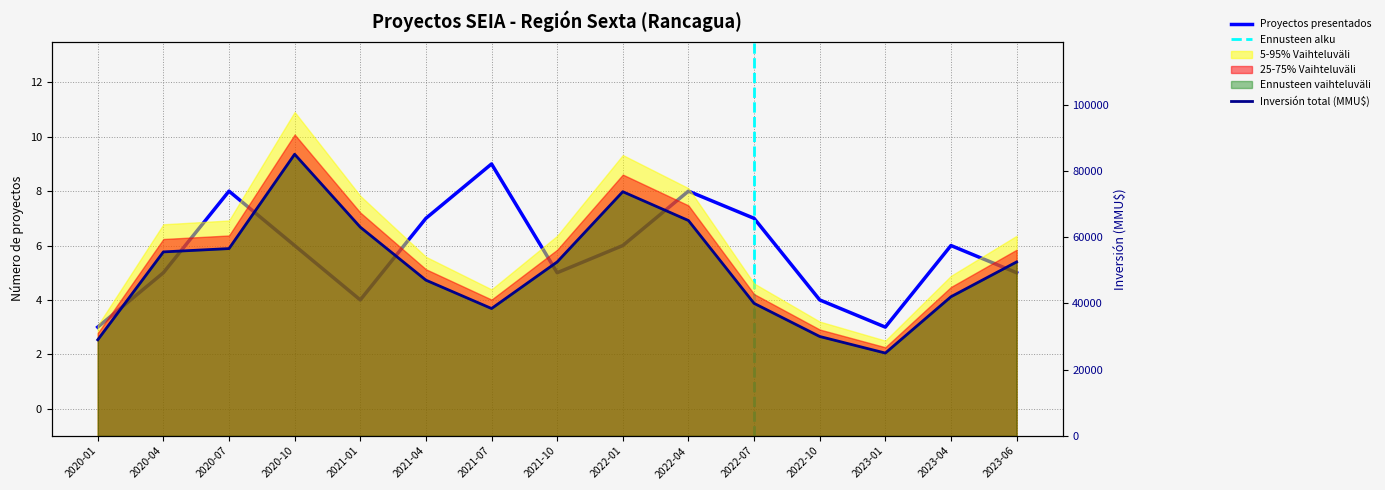

Reading right to left, extract all data points from this chart.

Proyectos presentados: 5	6	3	4	7	8	6	5	9	7	4	6	8	5	3
Inversión total (MMU$): 52501	42000	25000	30000	40000	65000	73700	52503	38444	47000	63000	85000	56528	55528	29000